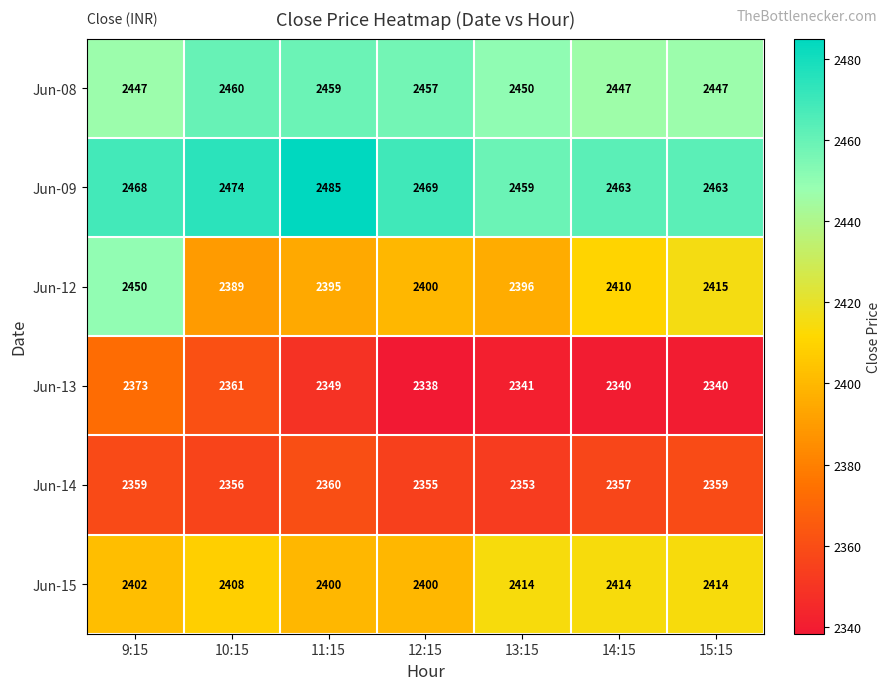

Rank the series by their maximum value, from lowest to highest.

Jun-14, Jun-13, Jun-15, Jun-12, Jun-08, Jun-09